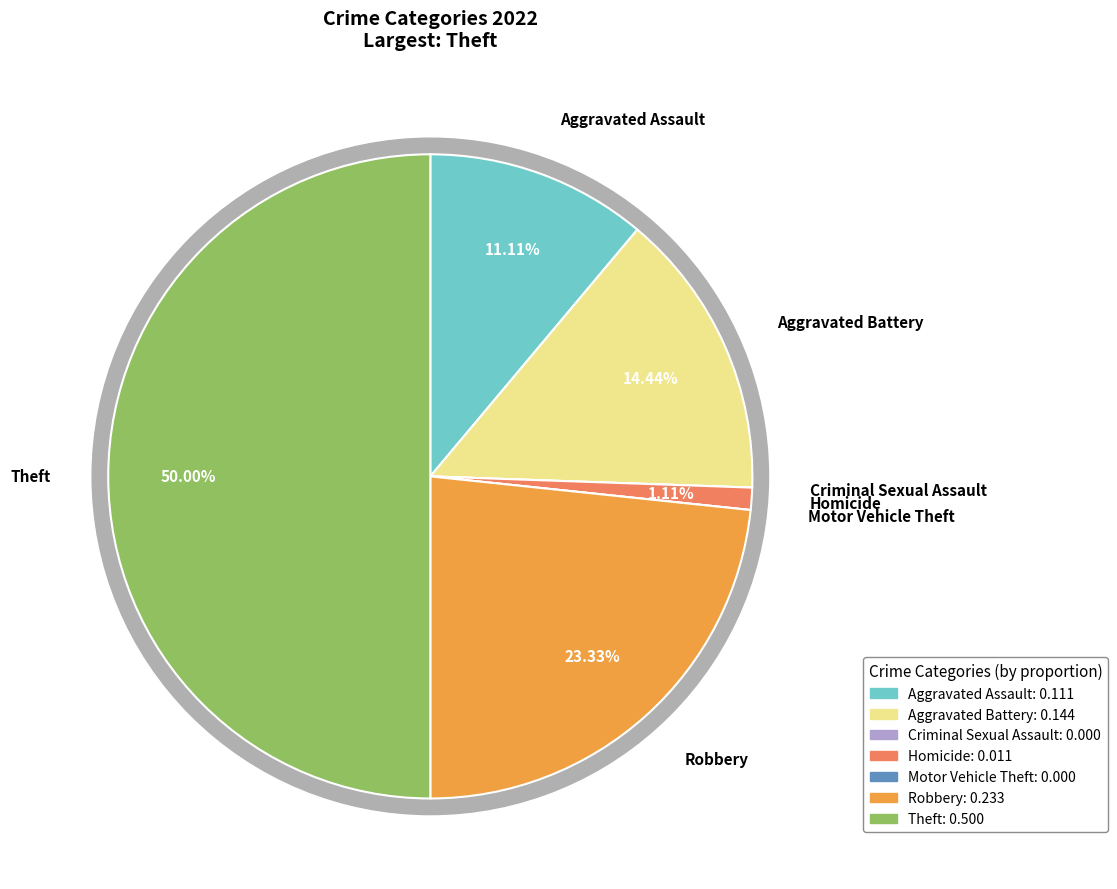

True or false: Aggravated Battery accounts for 1% of the total.

False